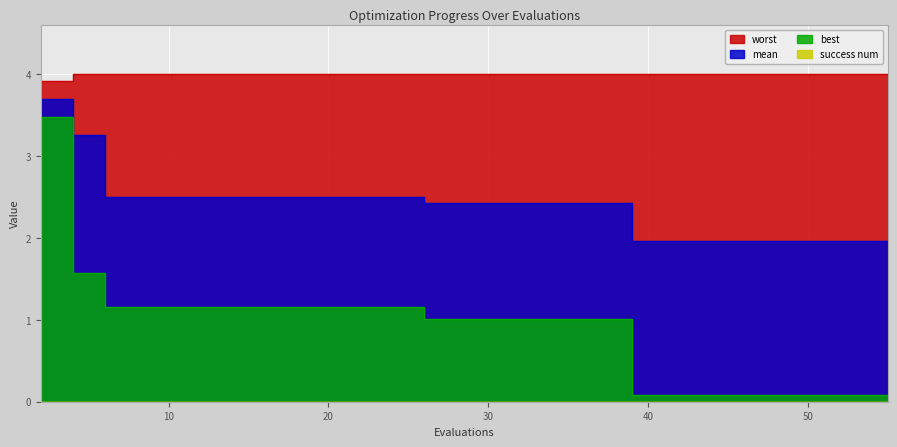

At which category is the sum across all series the highest?

2